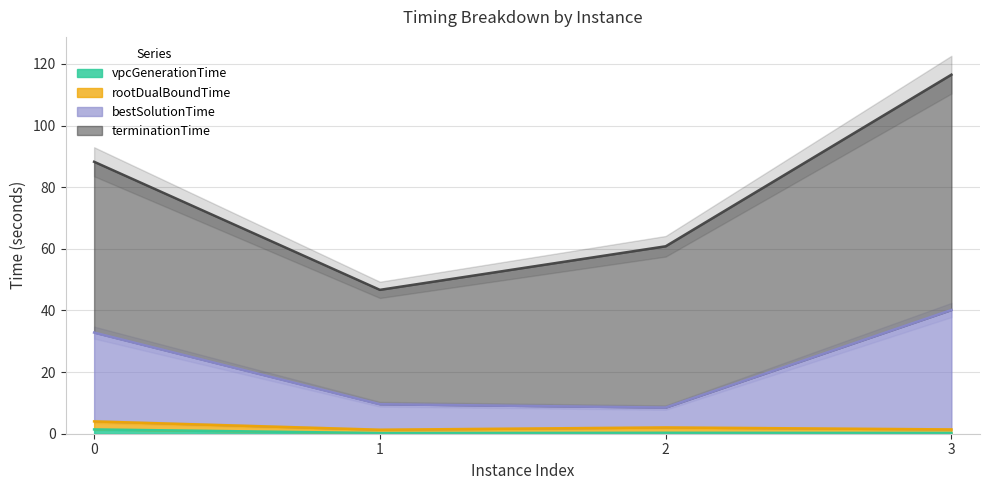

What is the total value across all series at 3?

41.8